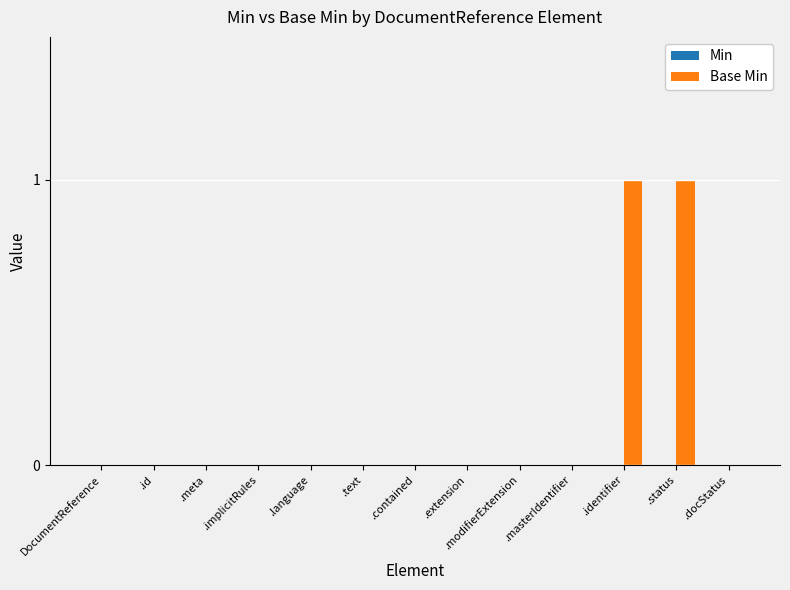

The value at .text is 1. True or false?

False